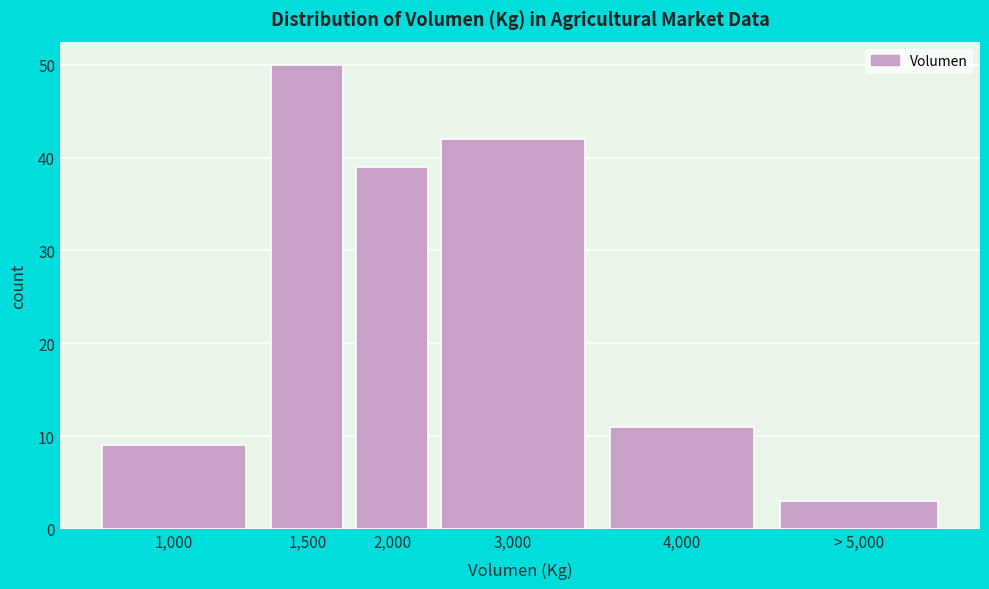

Reading left to right, list all the values displayed in this chart.

1,000=9	1,500=50	2,000=39	3,000=42	4,000=11	> 5,000=3